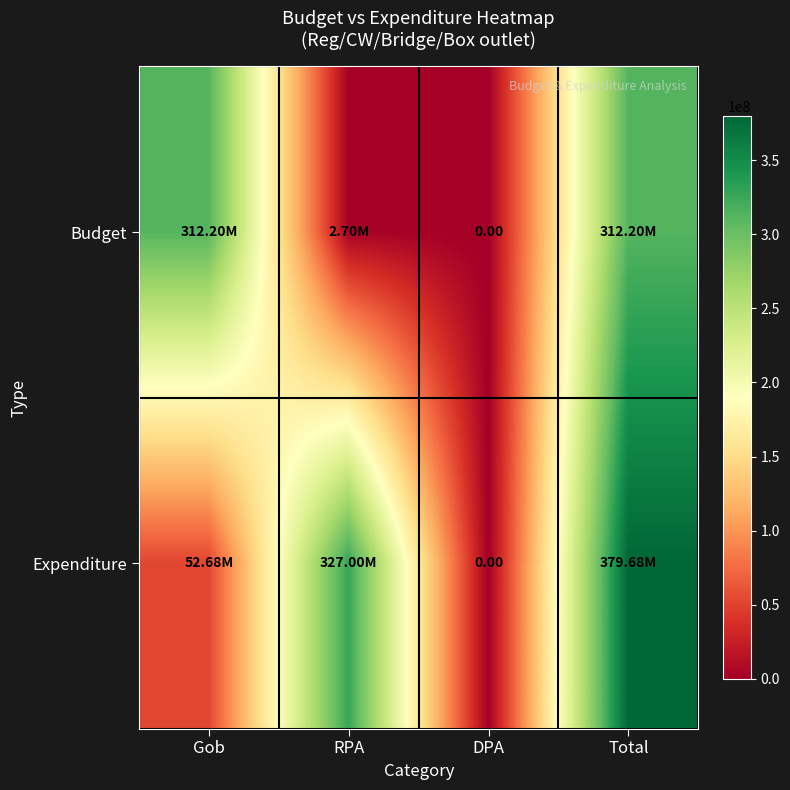

Rank the series by their maximum value, from highest to lowest.

Expenditure, Budget